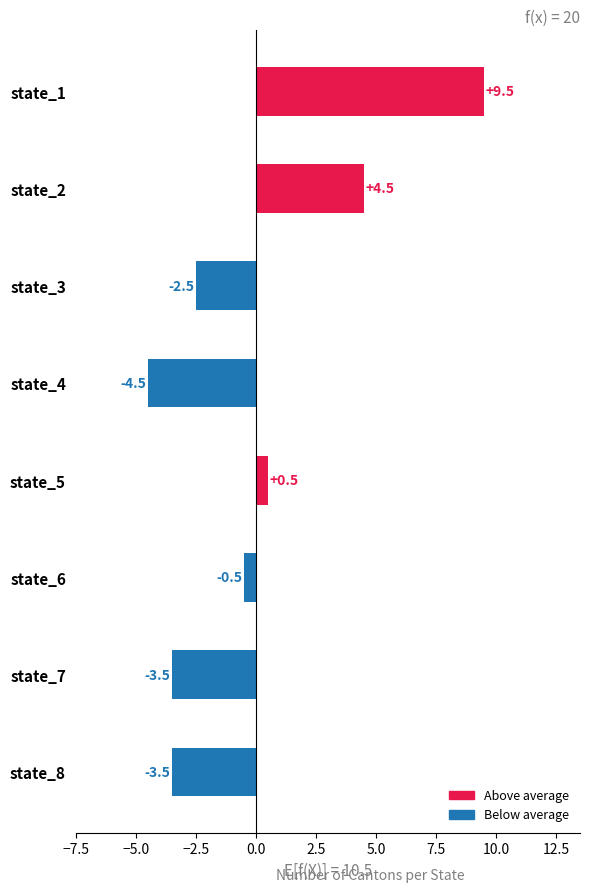

Reading top to bottom, list all the values displayed in this chart.

9.5	4.5	-2.5	-4.5	0.5	-0.5	-3.5	-3.5